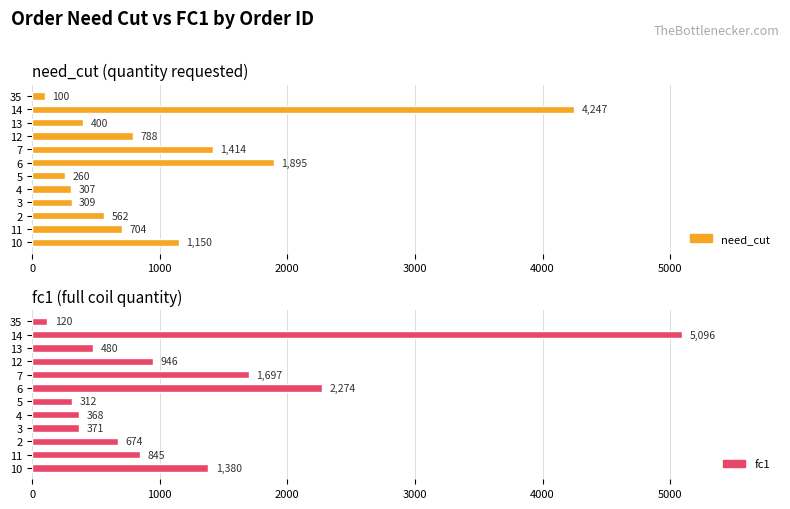

The value of fc1 at 7 is 1172. True or false?

False